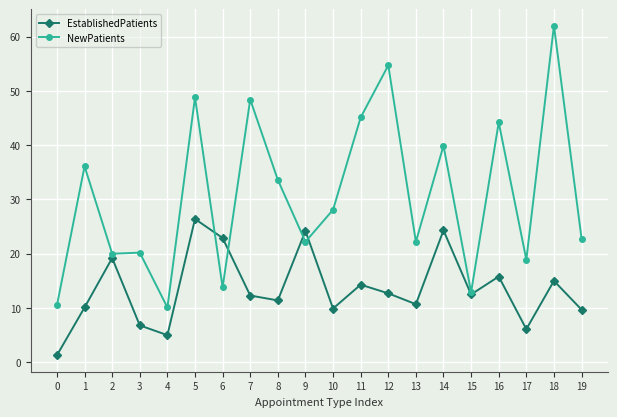

Which label corresponds to the largest value in the chart?

18